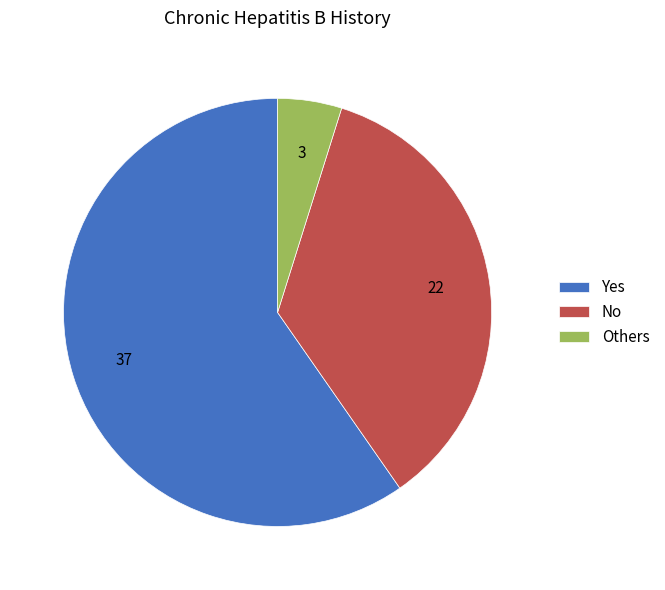

Count the number of slices in the pie.

3